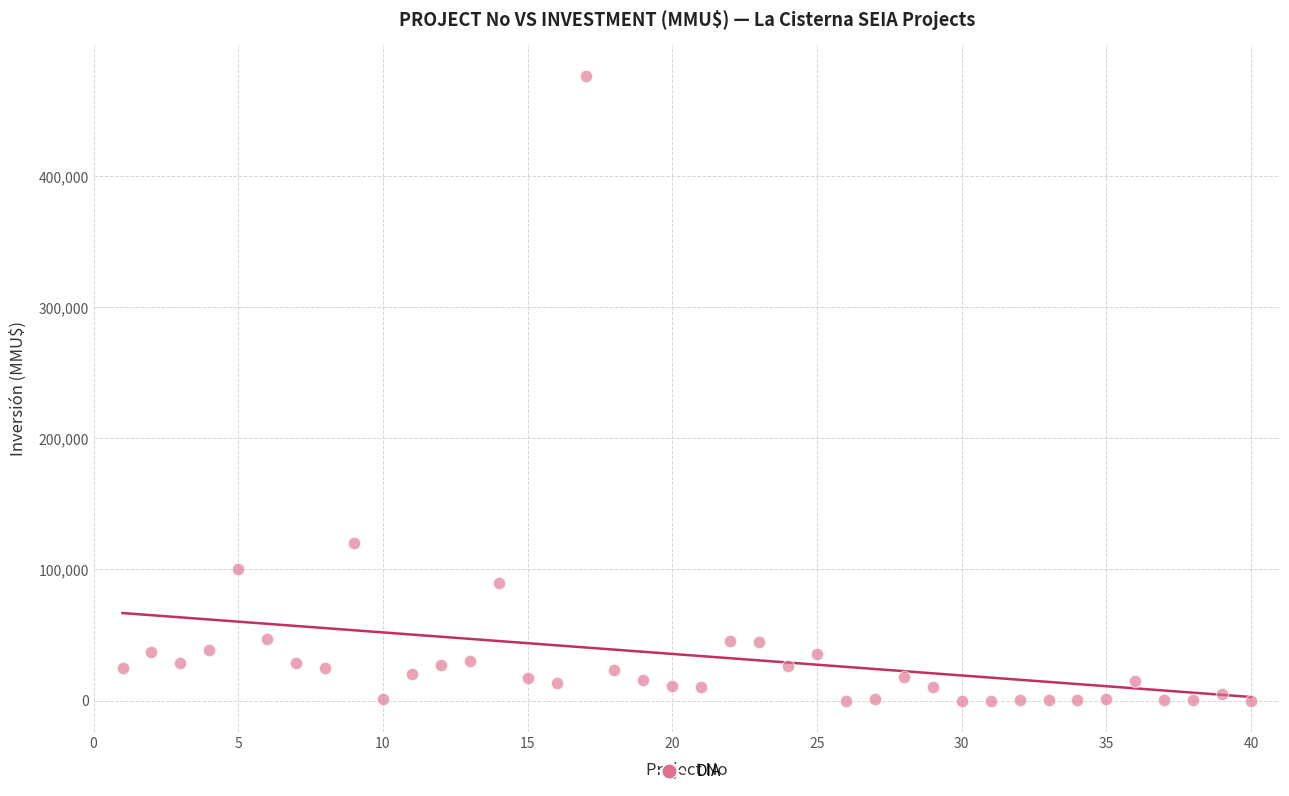

What is the range of X values (max minus min)?

39